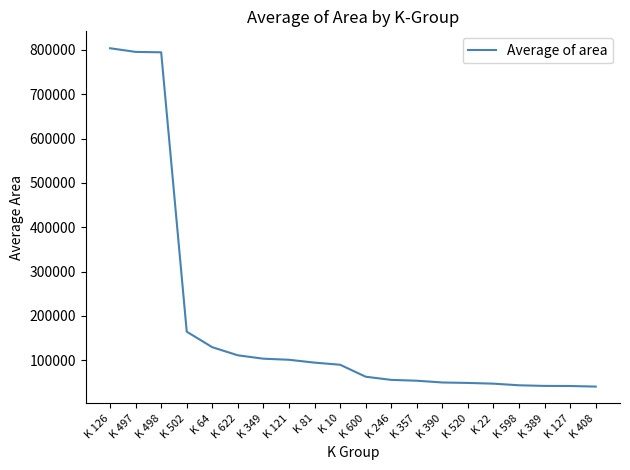

What is the difference between the maximum and second lowest values?

762178.6